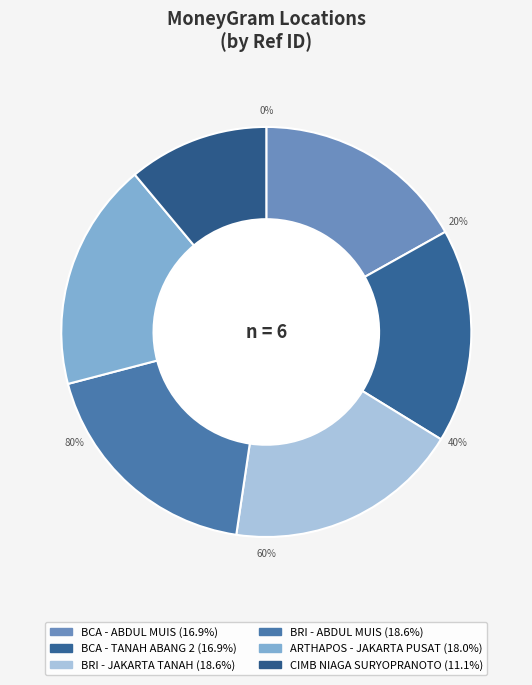

To the nearest percent, what is the difference between the ARTHAPOS - JAKARTA PUSAT and BCA - TANAH ABANG 2 slice percentages?

1%